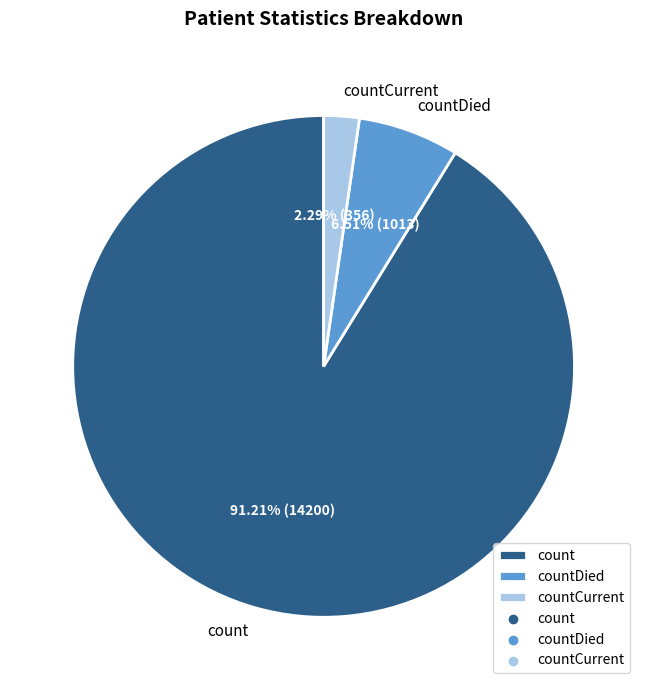

Which category has the smallest portion of the pie?

countCurrent